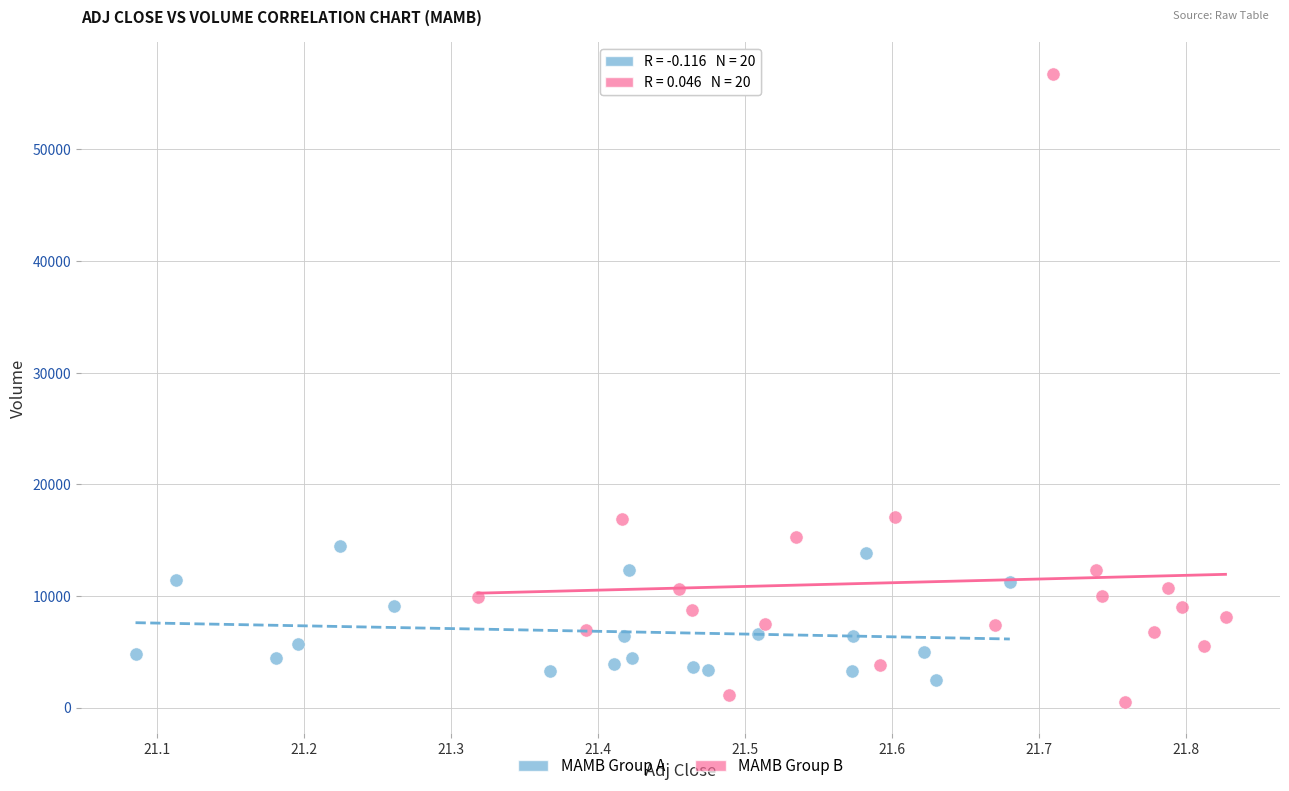

Which series has the widest spread of Y values?

MAMB Group B